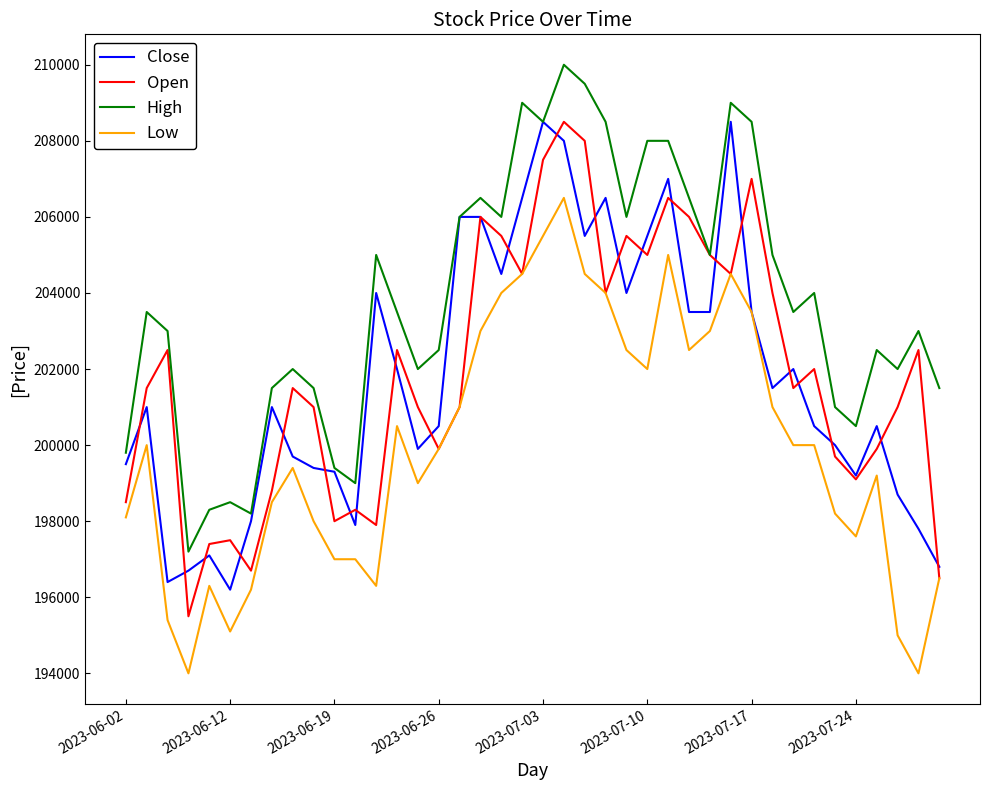

True or false: Low and High cross at least once.

False